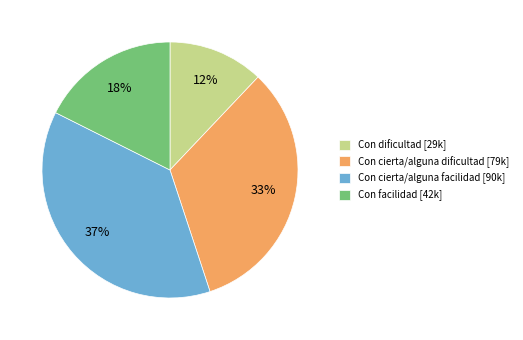

Approximately how many times larger is the value at Con facilidad compared to Con cierta/alguna facilidad?

0.5